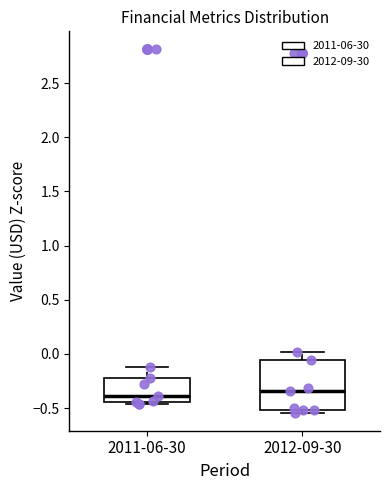

Which box is the tallest, from its lower edge to its upper edge?

2012-09-30